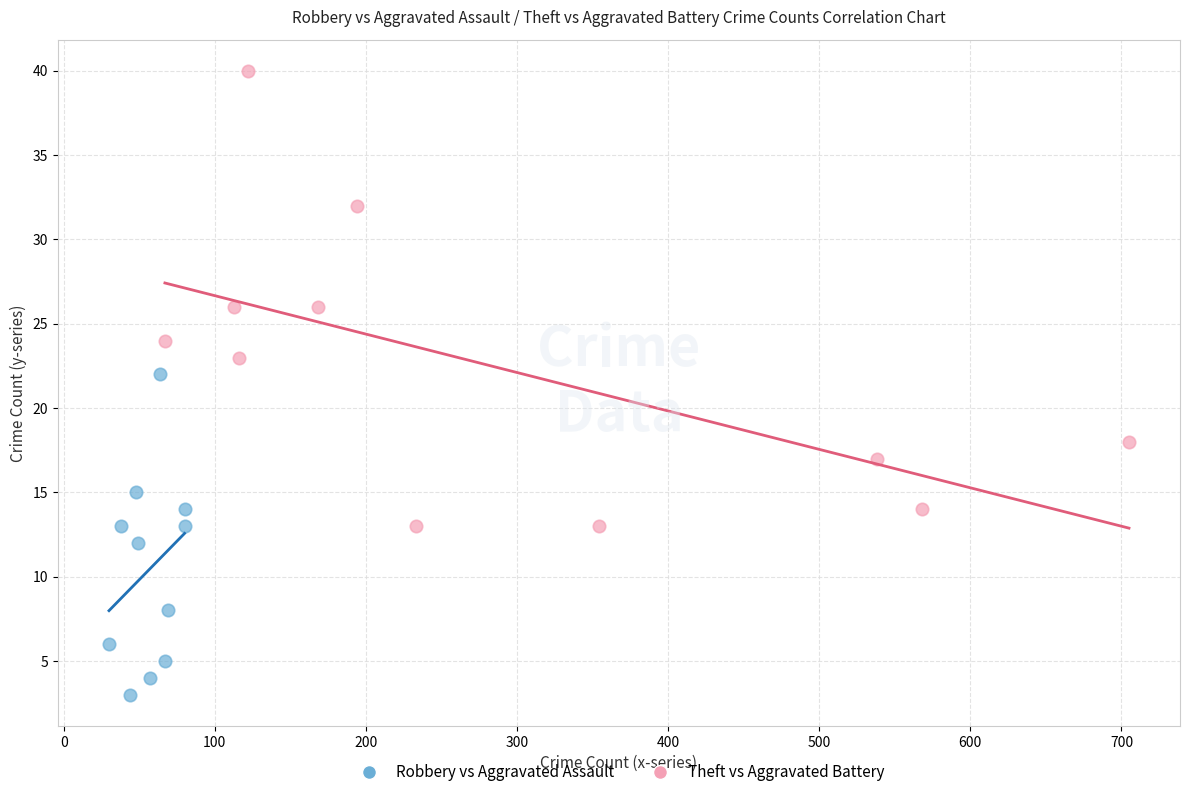

Which series contains the highest Y value?

Theft vs Aggravated Battery